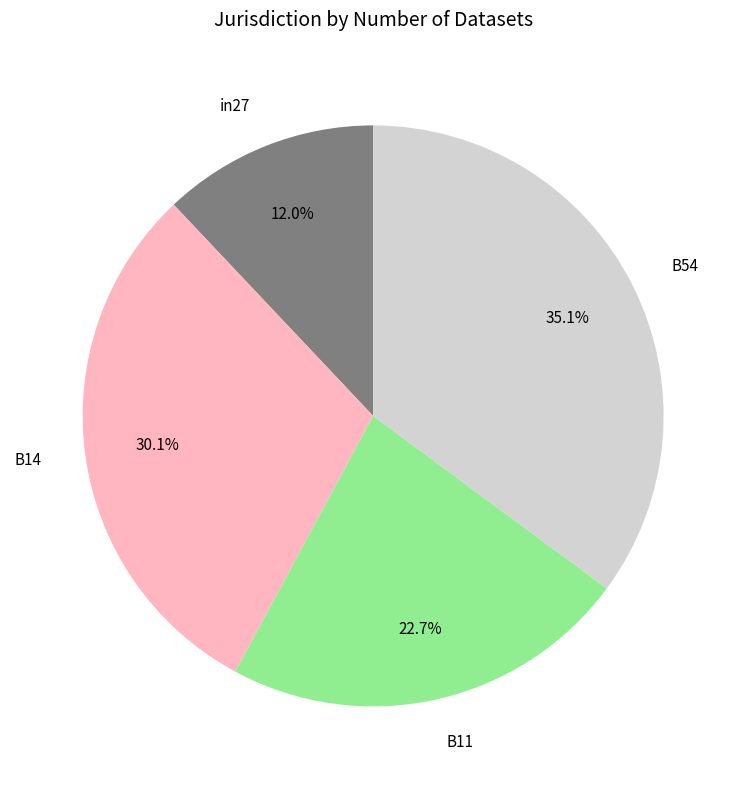

Count the number of slices in the pie.

4